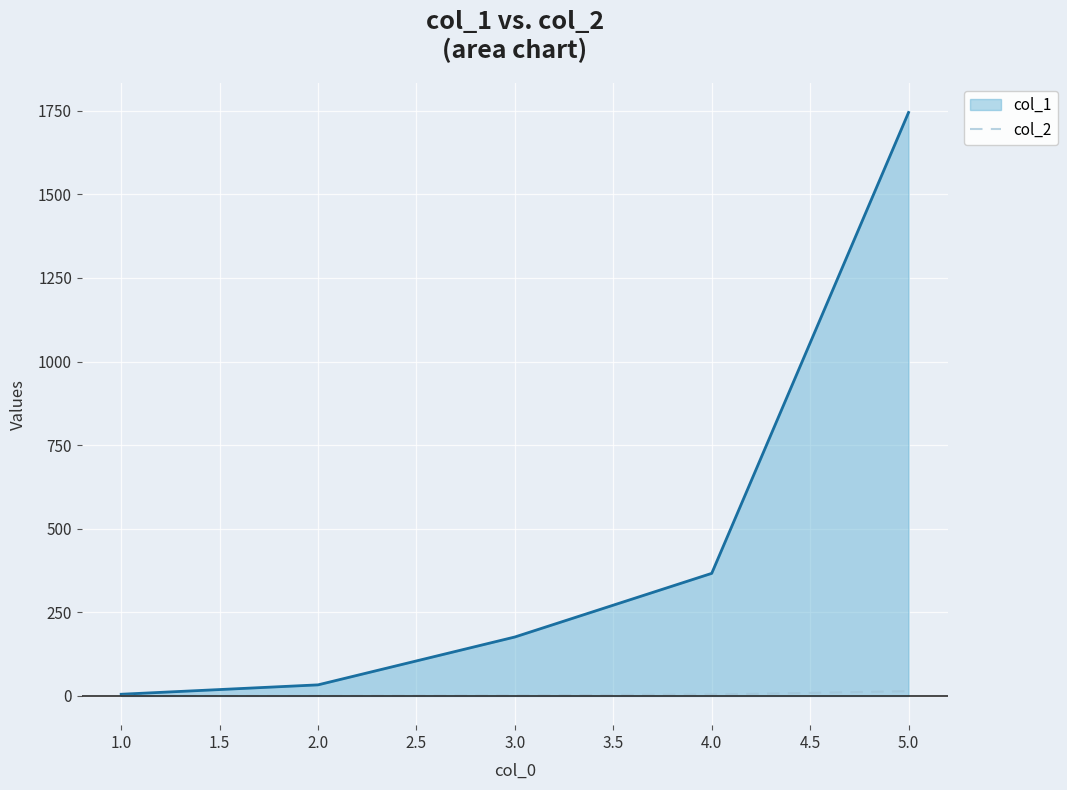

Which series has the largest range (max minus min)?

col_1